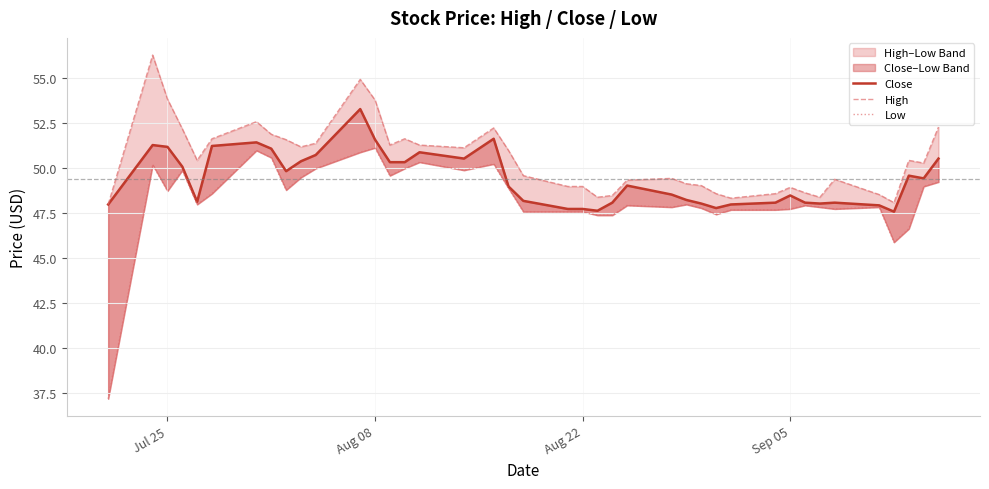

What is the value of the High point at the 31st from the left?

48.6